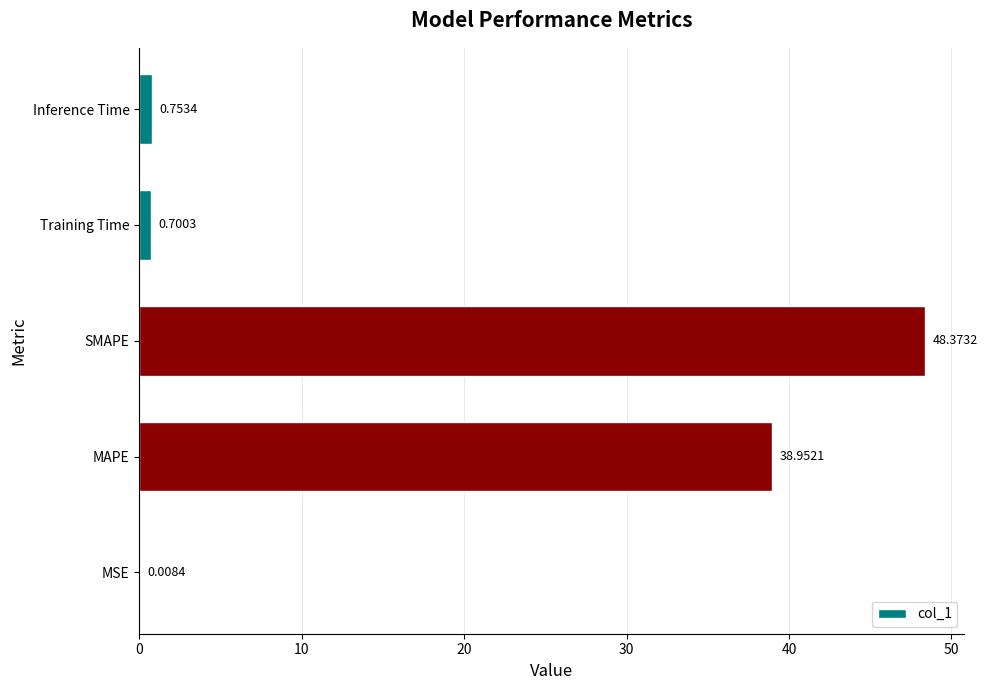

What is the sum of the values at MSE and SMAPE?

48.4